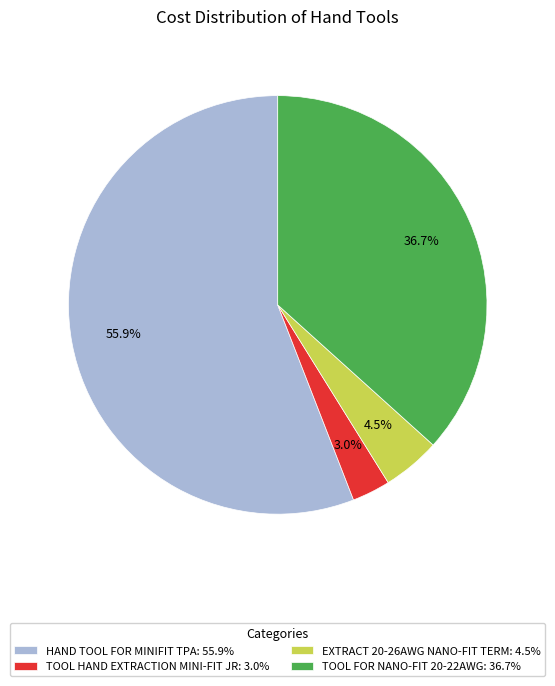

Is there any slice that represents more than half of the pie?

Yes